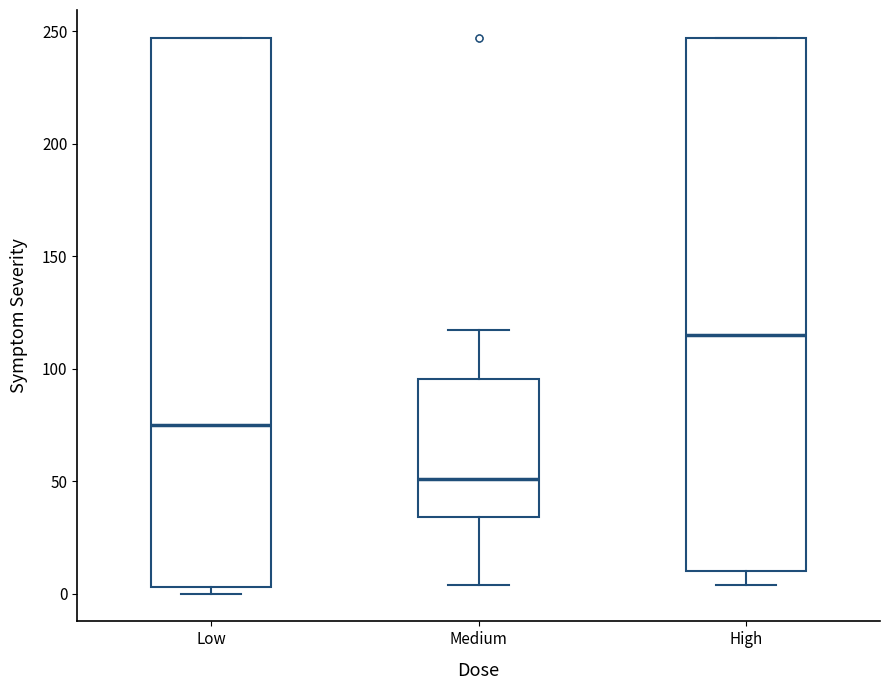

Reading left to right, transcribe this box plot: for each box, give where its median line is, the range the box spans, and where its two whiskers end, as read against the y-axis. The values are not printed on the chart, so give them approximately, as read against the axis.

Low: median 75, box 5 to 245, whiskers 0 to 245
Medium: median 50, box 35 to 95, whiskers 5 to 115
High: median 115, box 10 to 245, whiskers 5 to 245